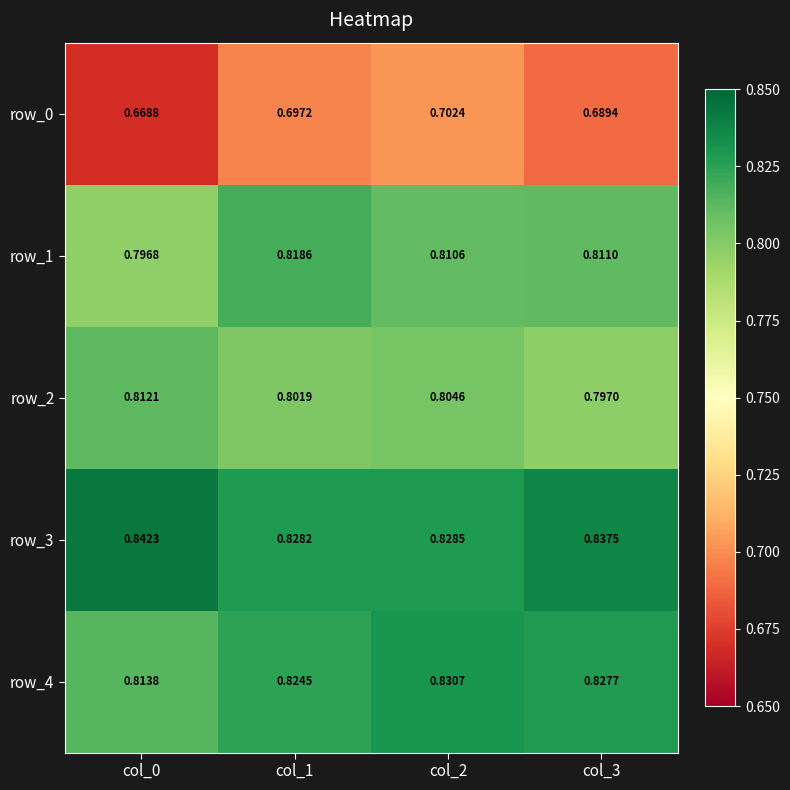

How many series are shown in this chart?

5